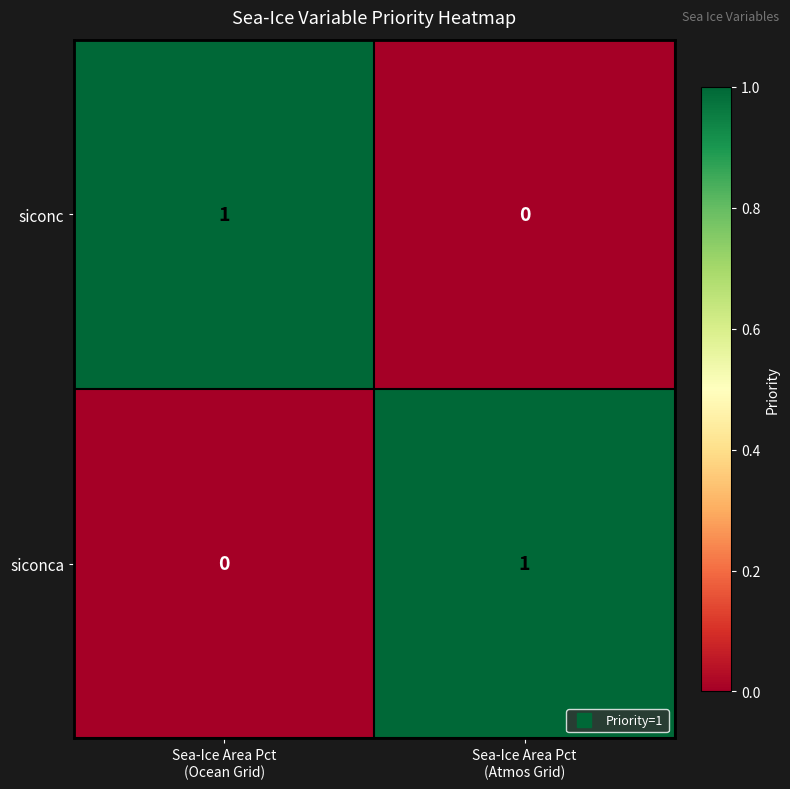

How many values in the siconca series are below 1?

1